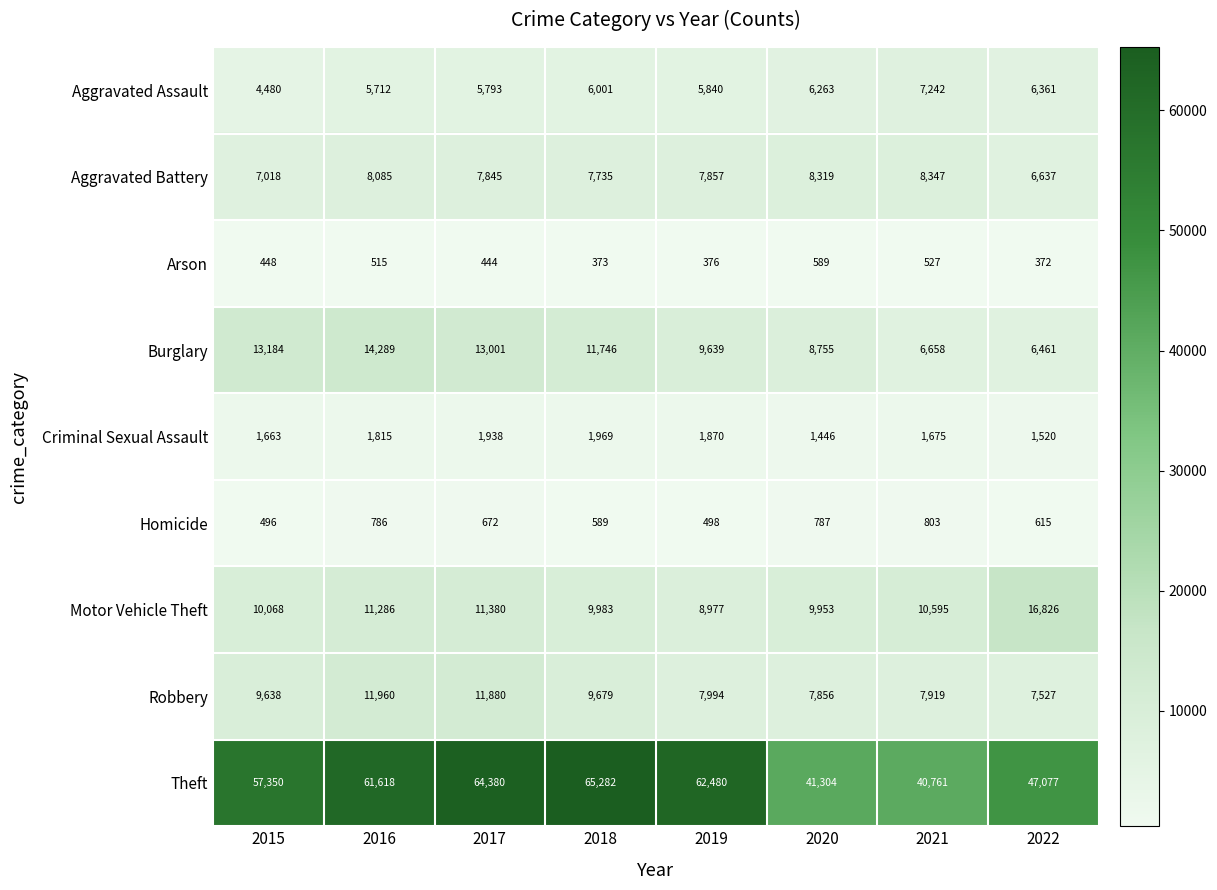

Count the number of categories in the chart.

8